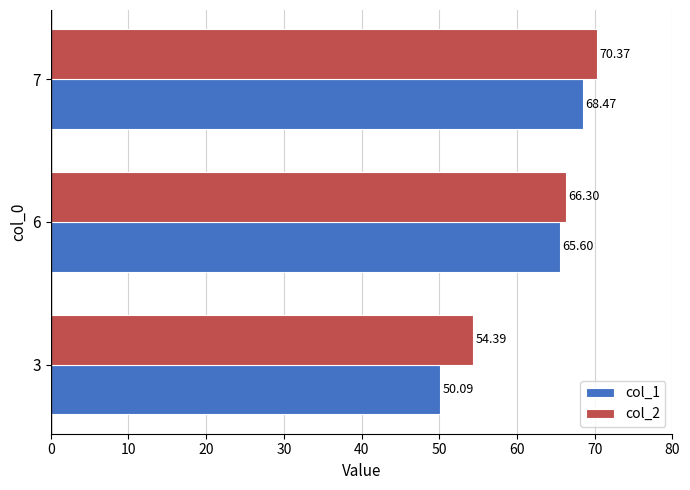

What is the difference between the highest and lowest values at 7?

1.9